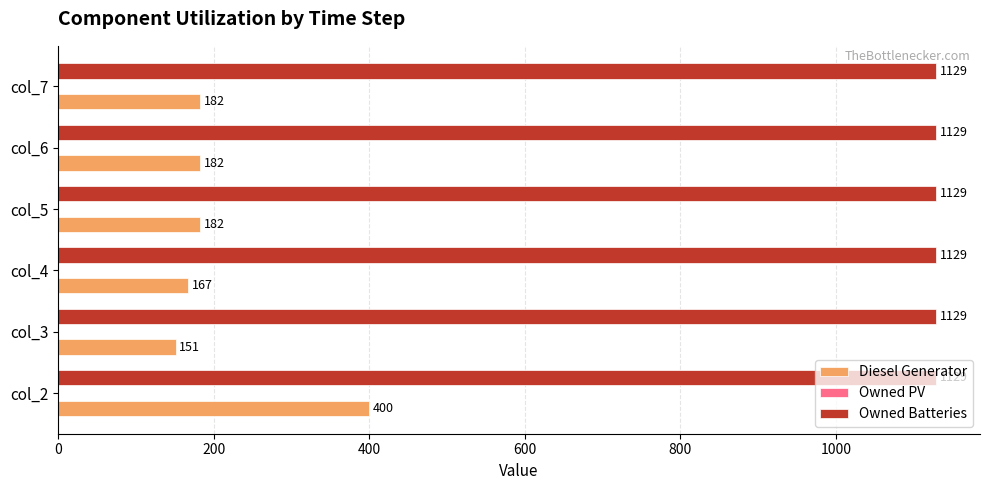

What is the difference between the Diesel Generator values at col_5 and col_3?

31.0